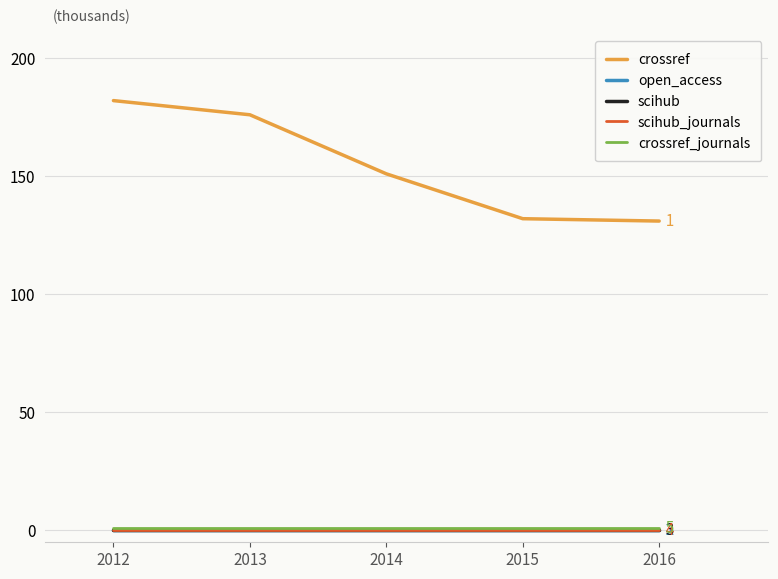

Does the chart have visible grid lines?

Yes